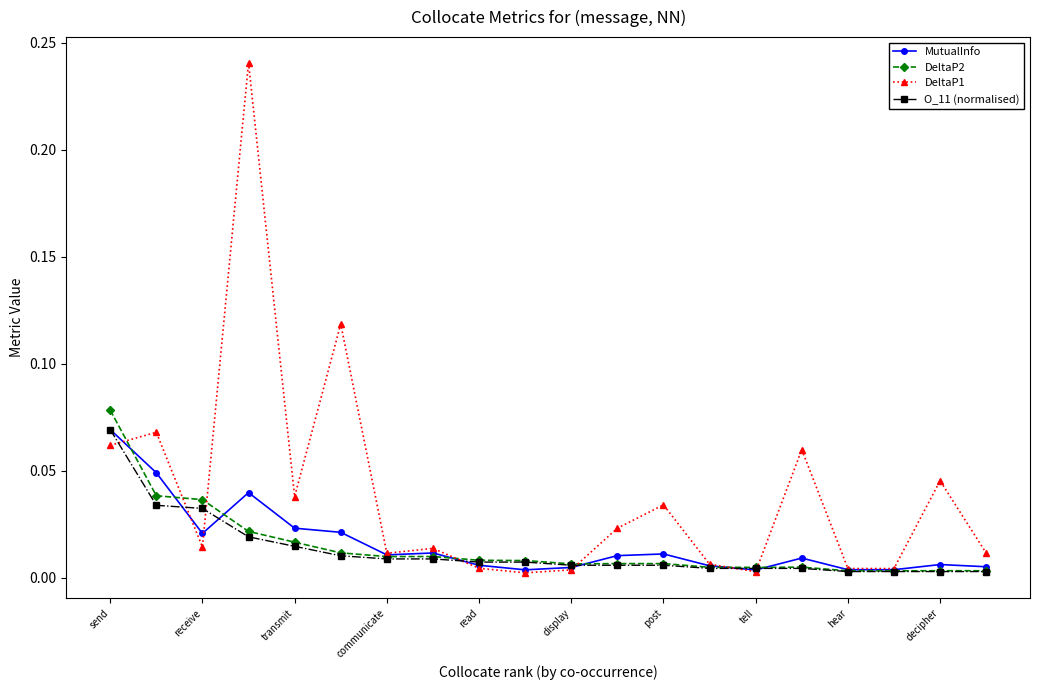

Which series has the largest range (max minus min)?

DeltaP1